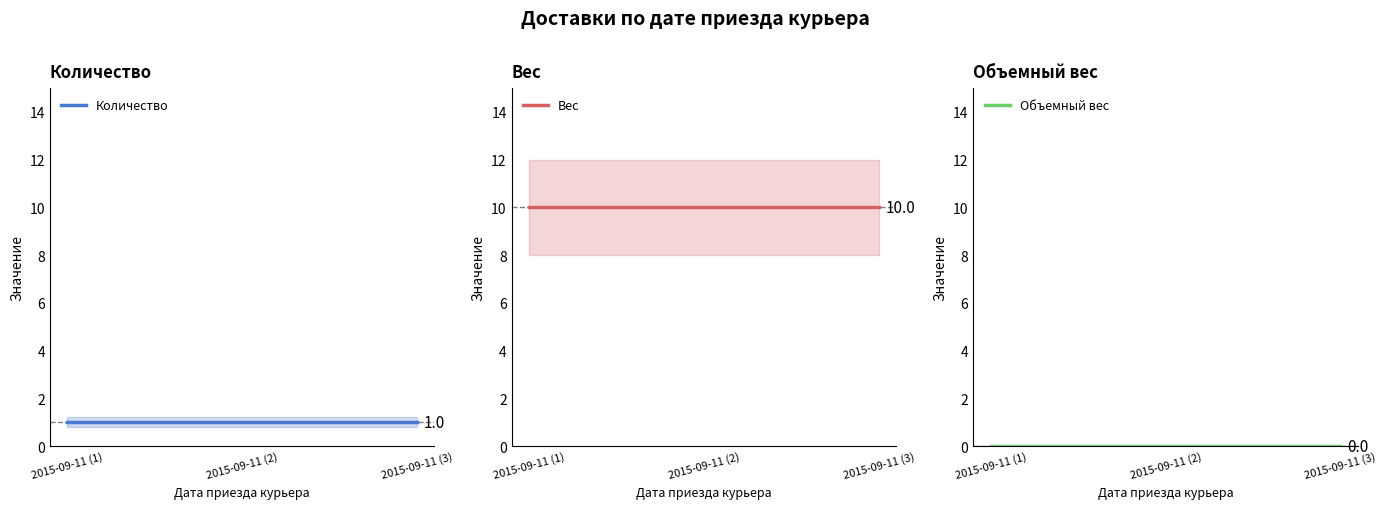

What is the spread (max minus min) of values at 2015-09-11 (2)?

10